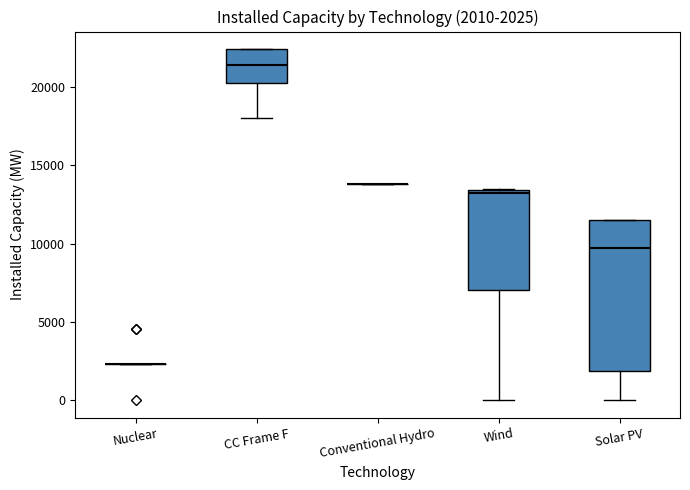

Comparing the boxes themselves (not the whiskers), which one is the tallest?

Solar PV